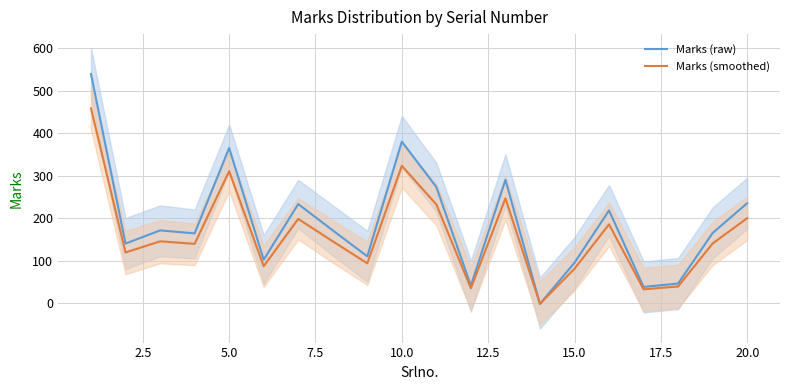

After their last crossing, which series has the higher values: Marks (smoothed) or Marks (raw)?

Marks (raw)